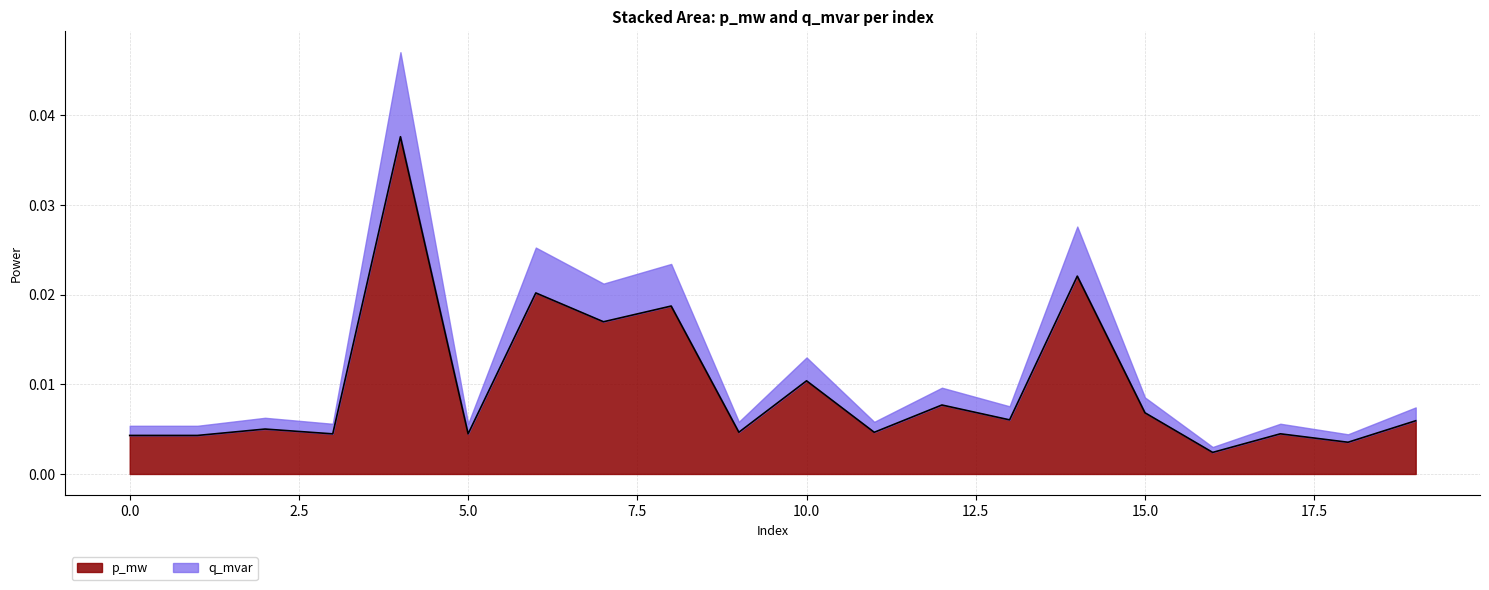

List the labels in order of value, largest first.

4, 14, 6, 8, 7, 10, 12, 15, 13, 19, 2, 9, 11, 17, 5, 3, 0, 1, 18, 16